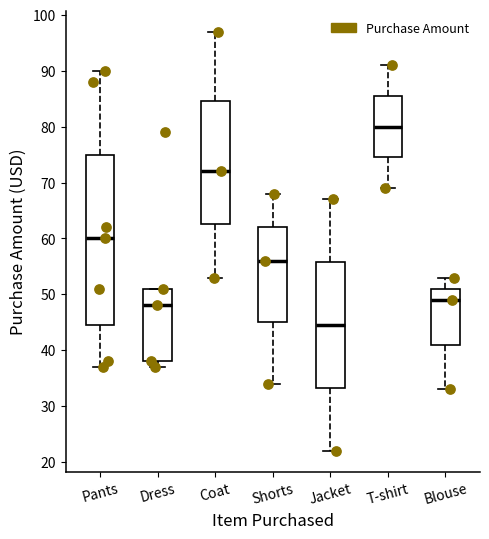

Where does the lower whisker of the box for Jacket end on the y-axis? The values are not printed on the chart, so give them approximately, as read against the axis.

22